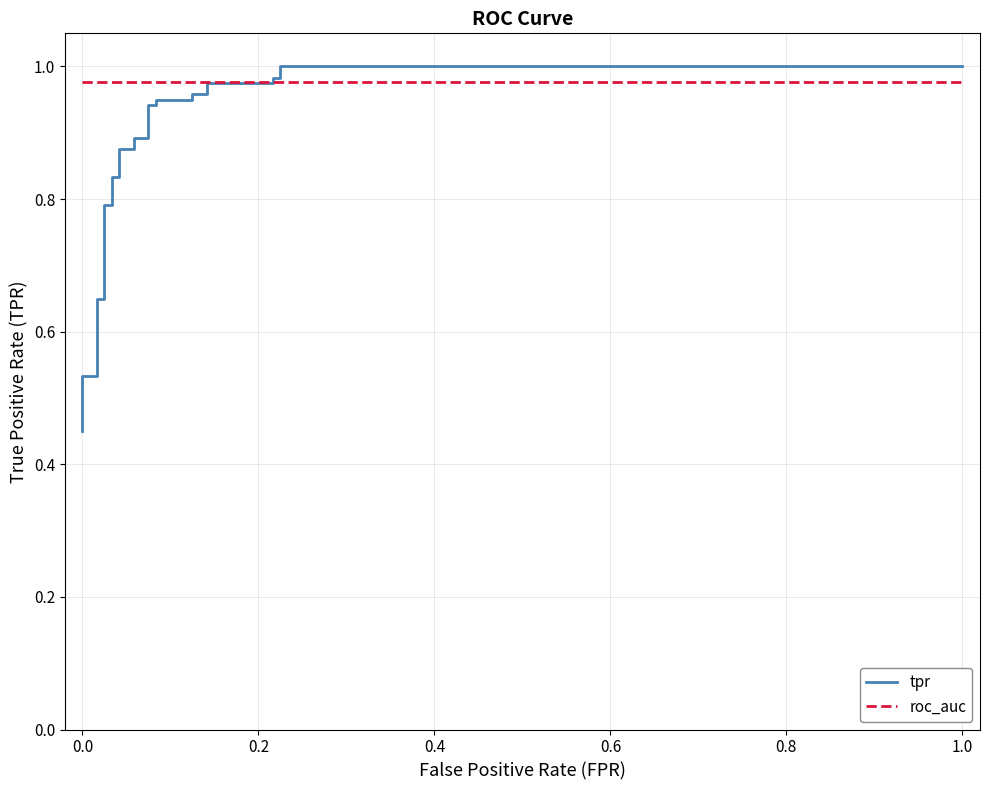

List the series in order of their overall mean, highest first.

roc_auc, tpr